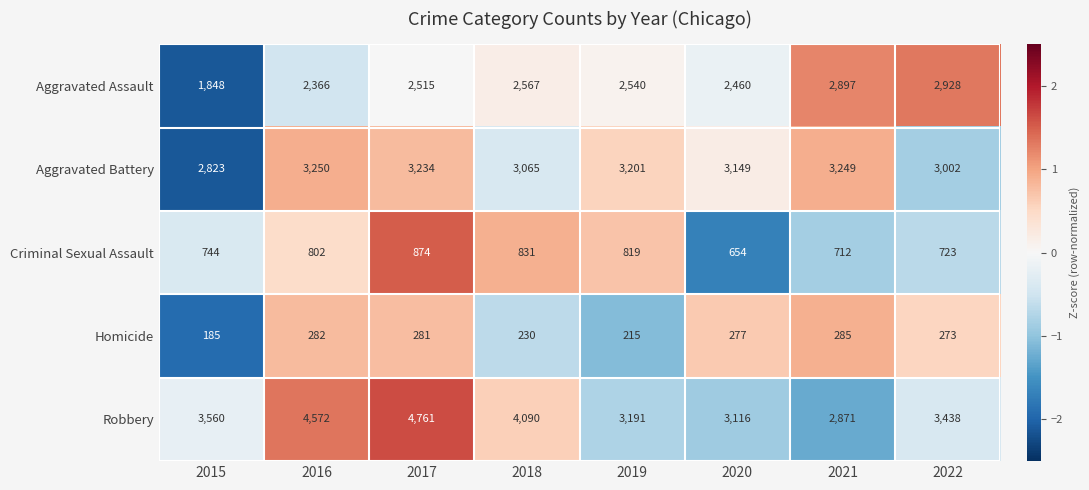

What is the total value across all series at 2020?

9656